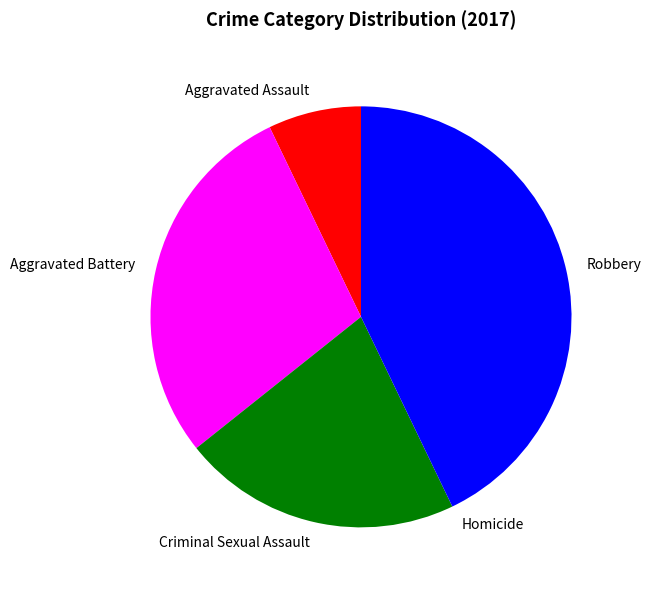

Which slice is the largest?

Robbery